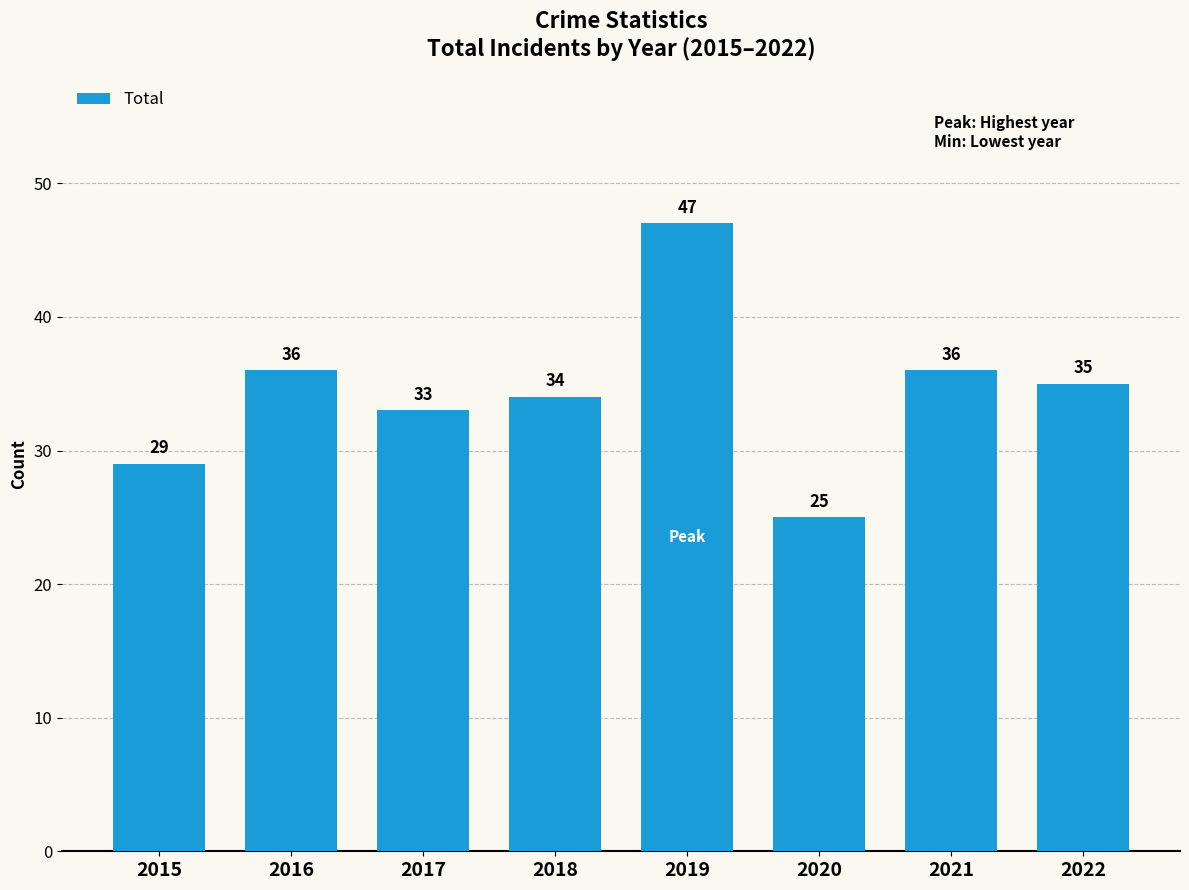

How many values are below 35?

4